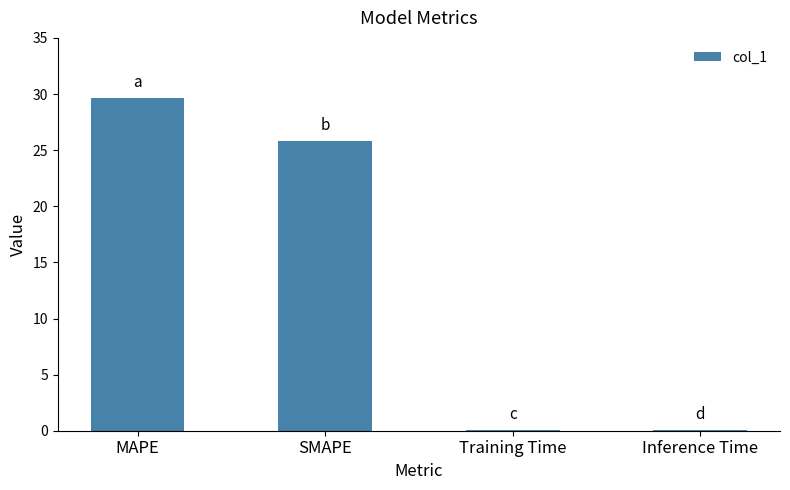

What is the sum of all values?

55.7